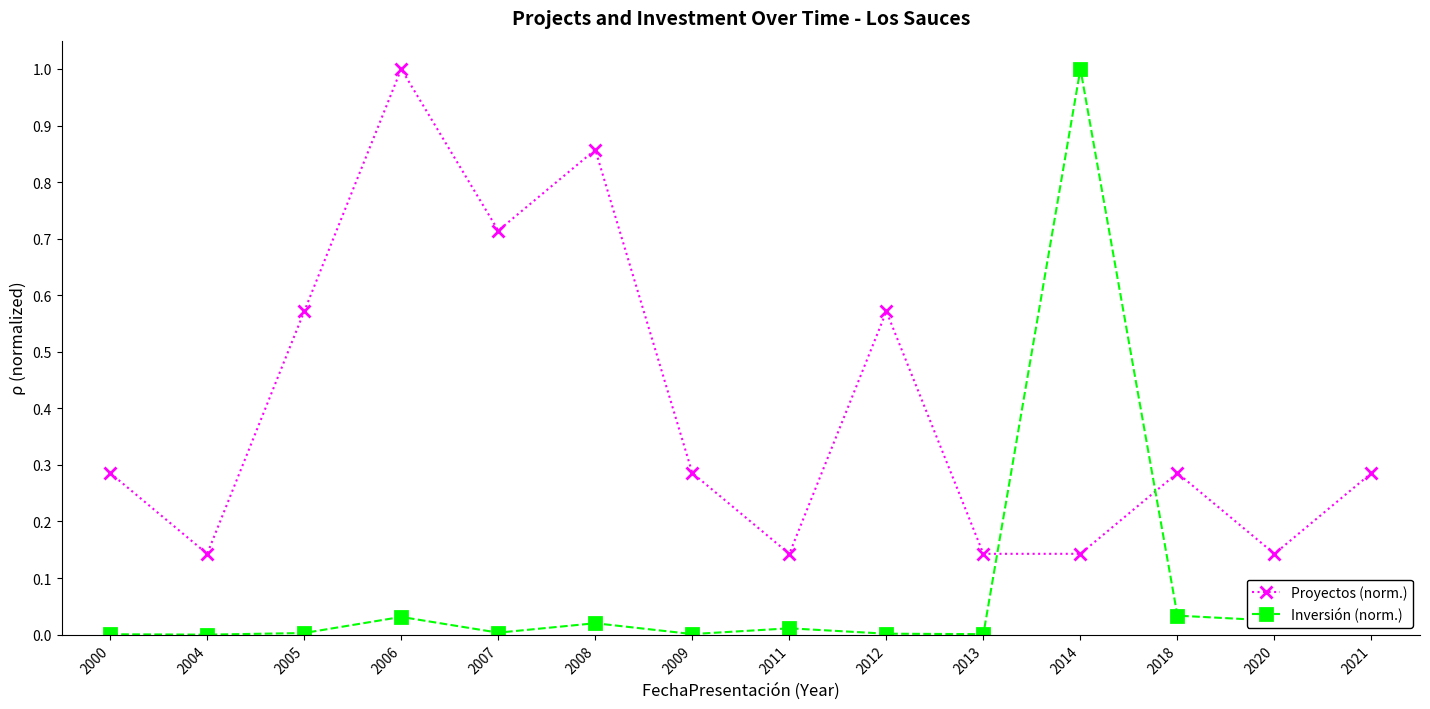

Which series changed the most between 2000 and 2011?

Proyectos (norm.)